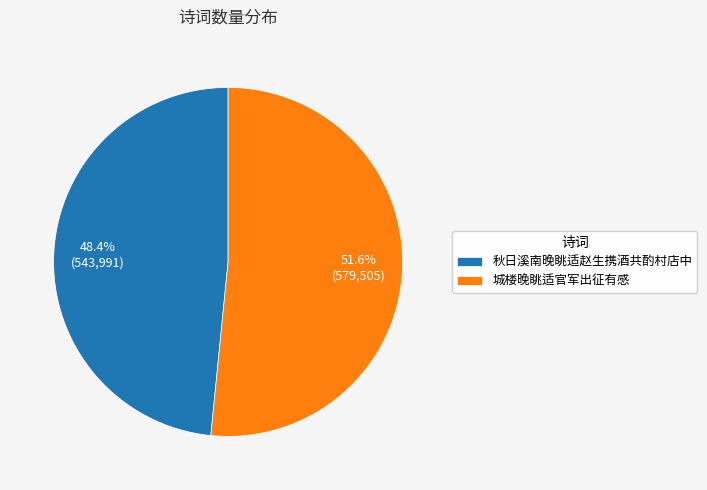

Which has a higher value, 城楼晚眺适官军出征有感 or 秋日溪南晚眺适赵生携酒共酌村店中?

城楼晚眺适官军出征有感